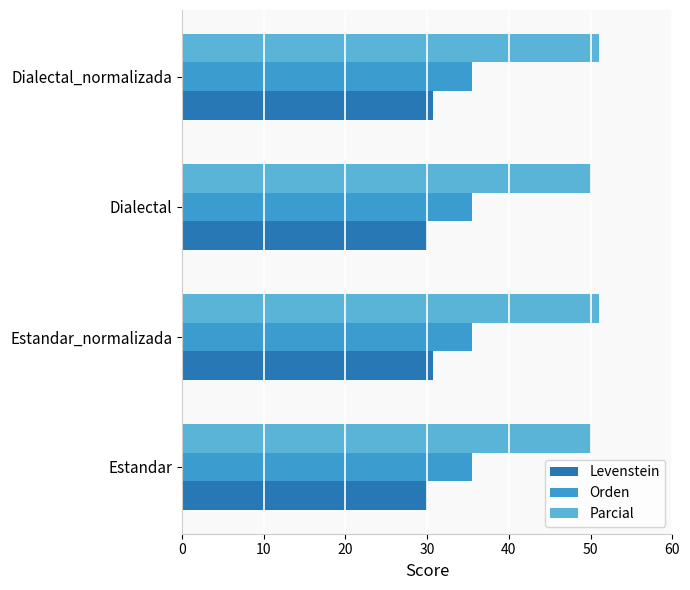

How many data points in Parcial are above 51?

2